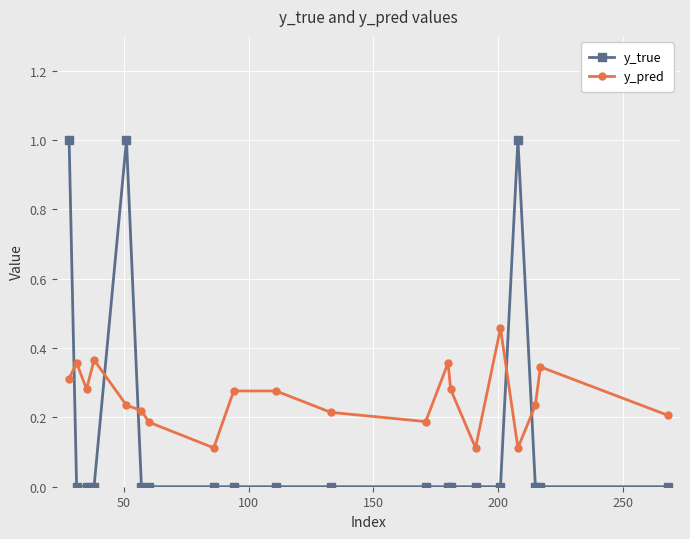

Rank the series by their maximum value, from highest to lowest.

y_true, y_pred